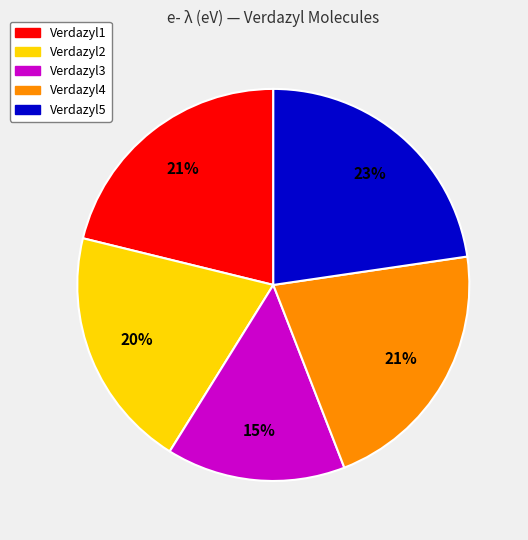

Do Verdazyl3 and Verdazyl2 together represent more than half of the pie?

No